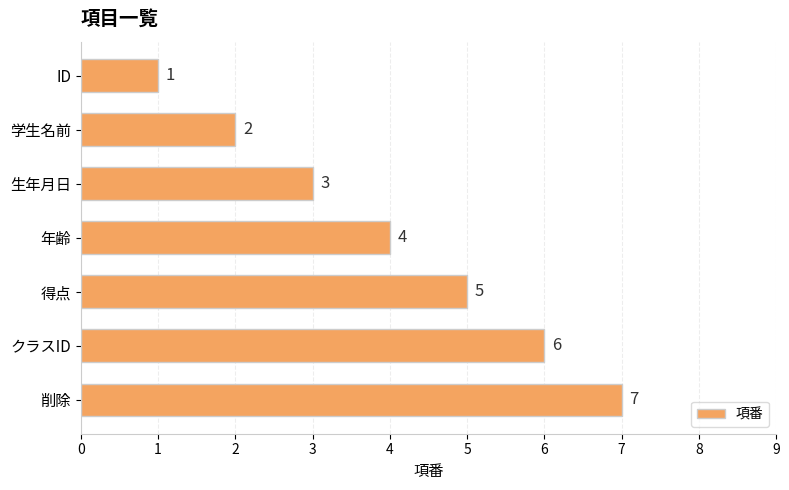

The value at 得点 is 2. True or false?

False